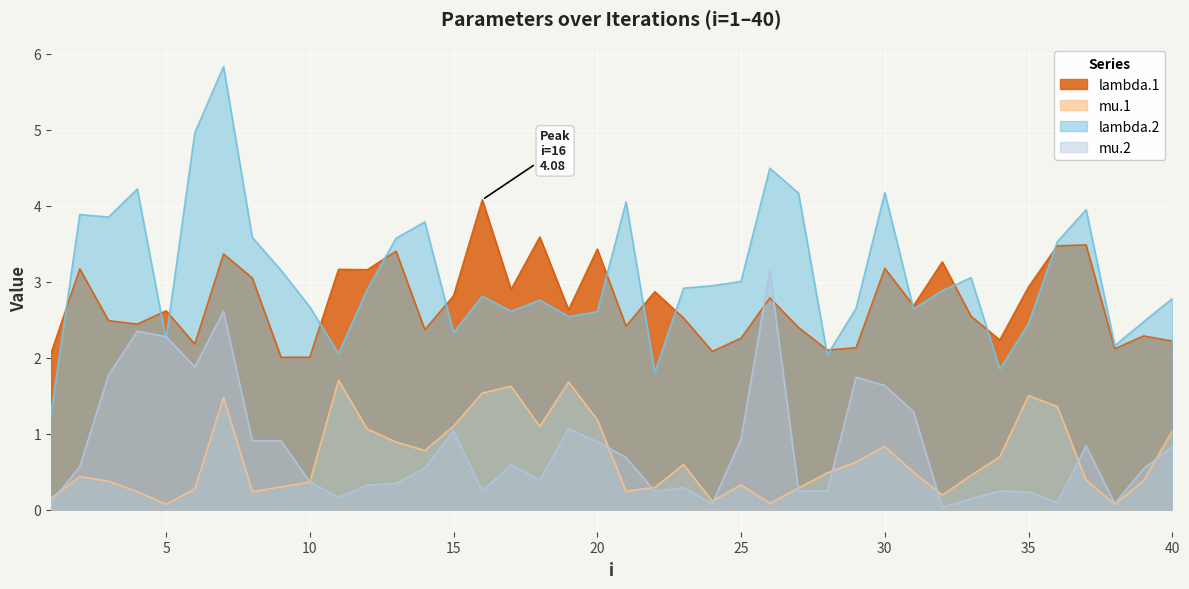

What are all the series names shown in the legend?

lambda.1, mu.1, lambda.2, mu.2